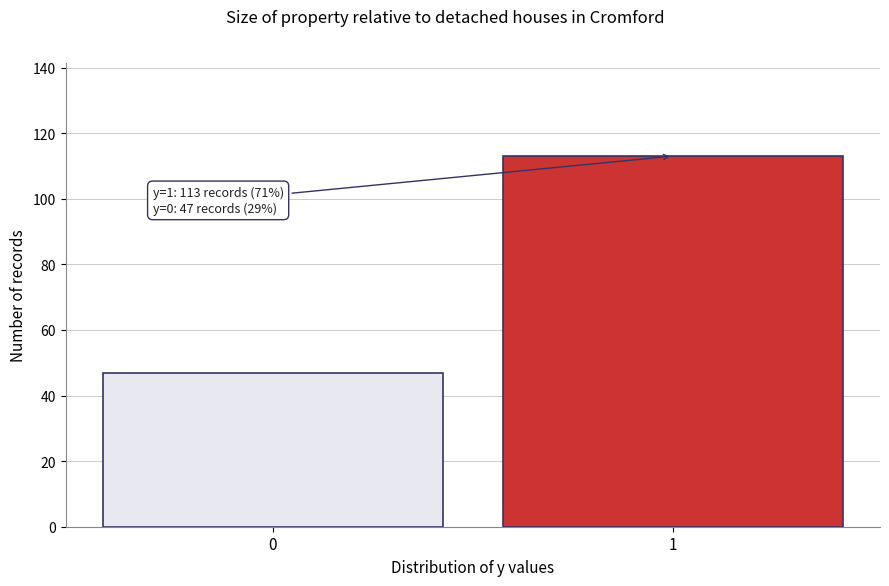

Reading left to right, list all the values displayed in this chart.

0=47	1=113